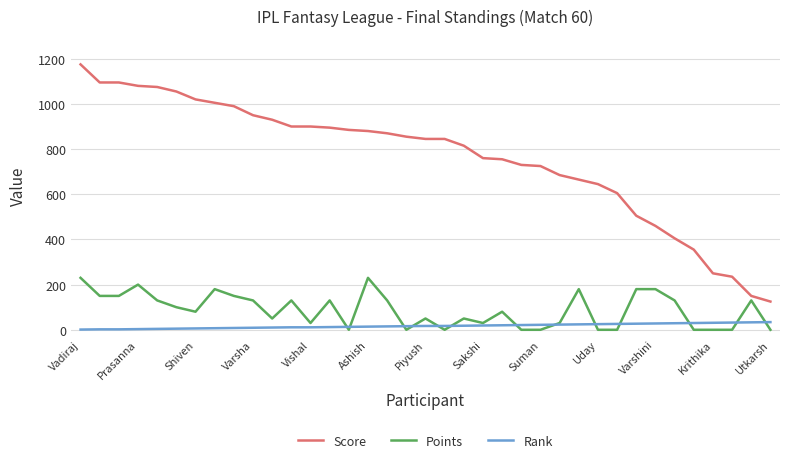

What is the minimum value for Score?

125